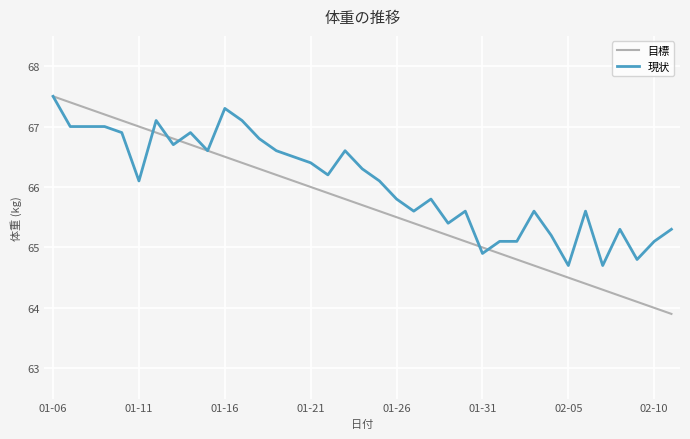

What is the maximum value for 現状?

67.5